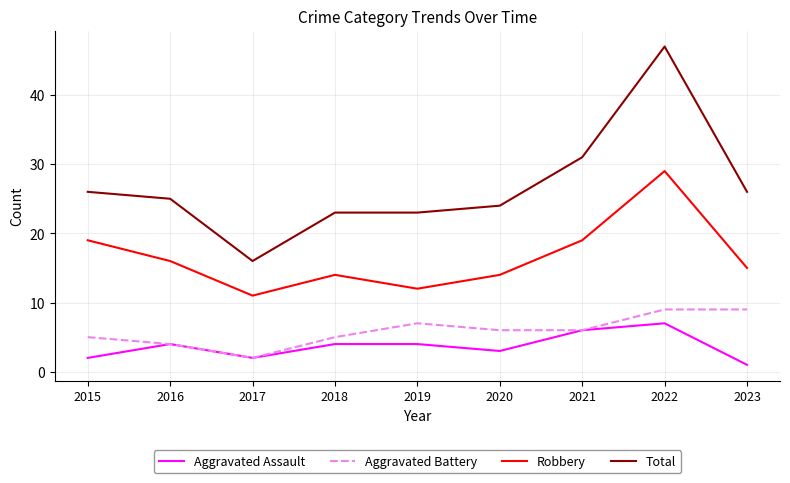

What is the total value across all series at 2015?

52